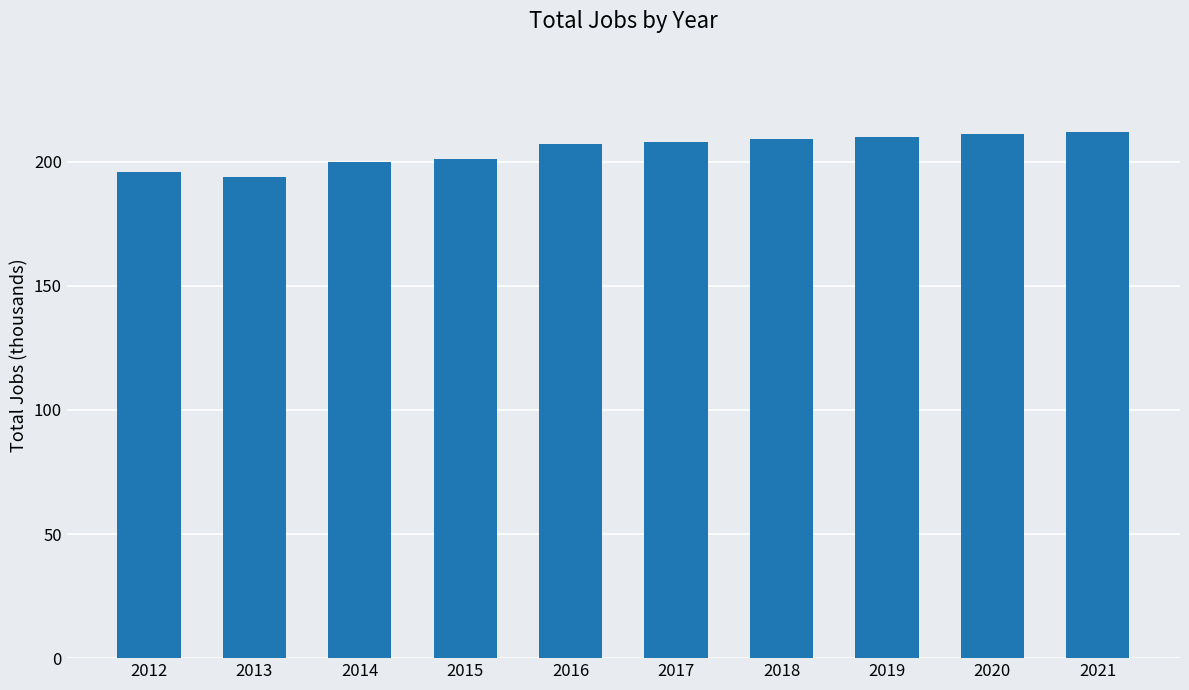

Reading left to right, list all the values displayed in this chart.

196	194	200	201	207	208	209	210	211	212